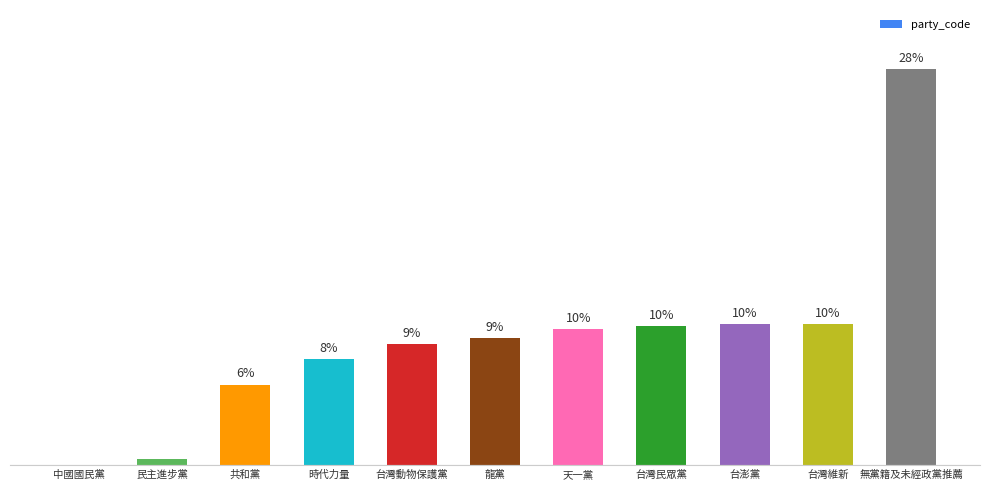

Are the bars grouped side by side (vs. stacked)?

No